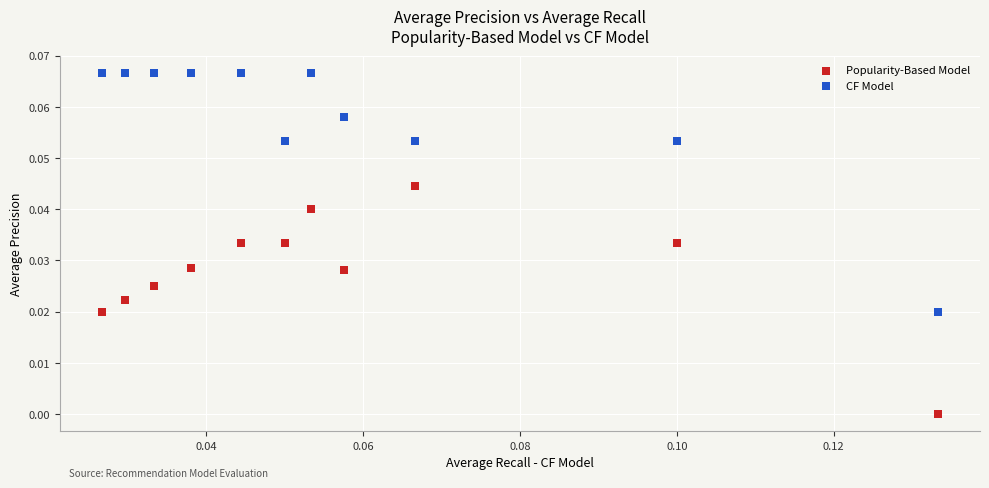

Which series has the largest Y range (max minus min)?

CF Model